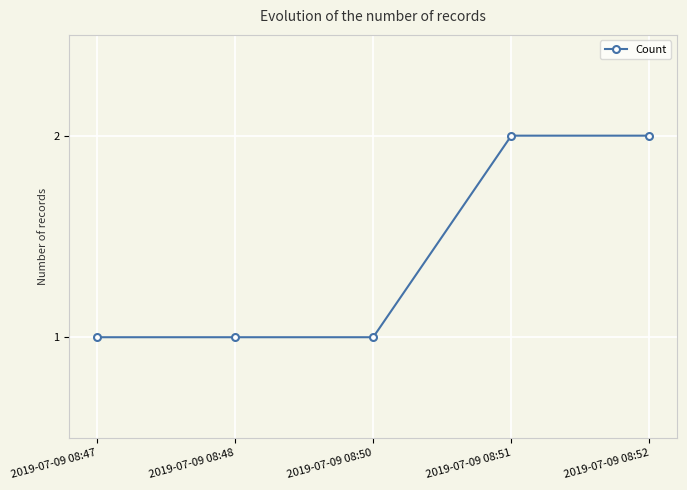

Between 2019-07-09 08:52 and 2019-07-09 08:50, which is larger?

2019-07-09 08:52